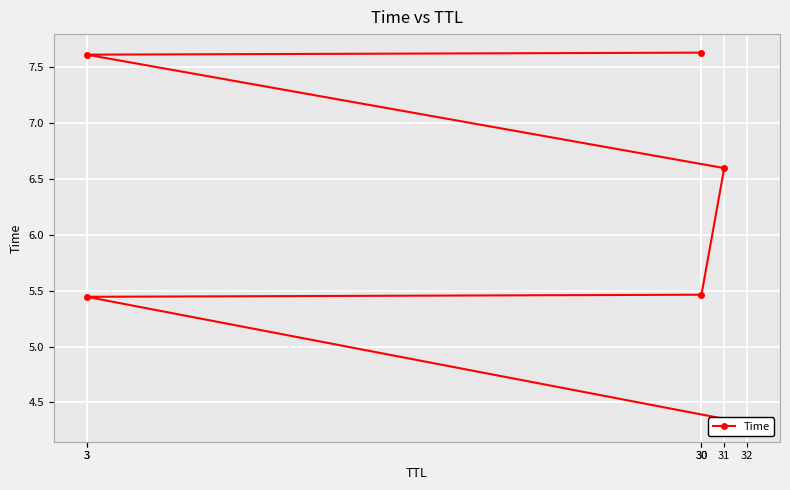

How many values are between 5 and 7?

3